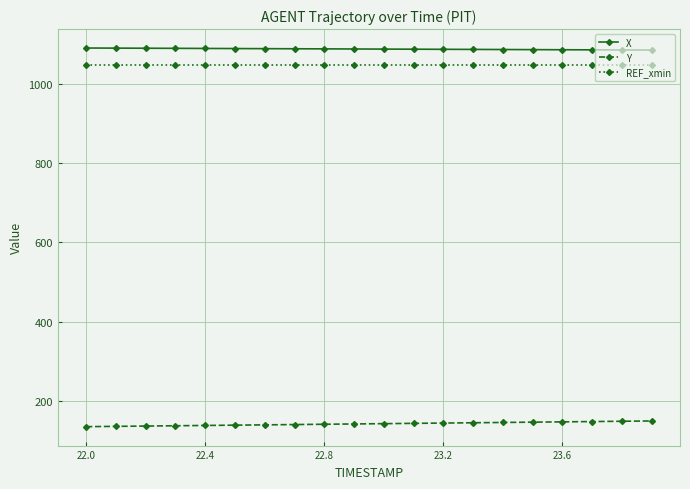

True or false: Y and REF_xmin cross at least once.

False